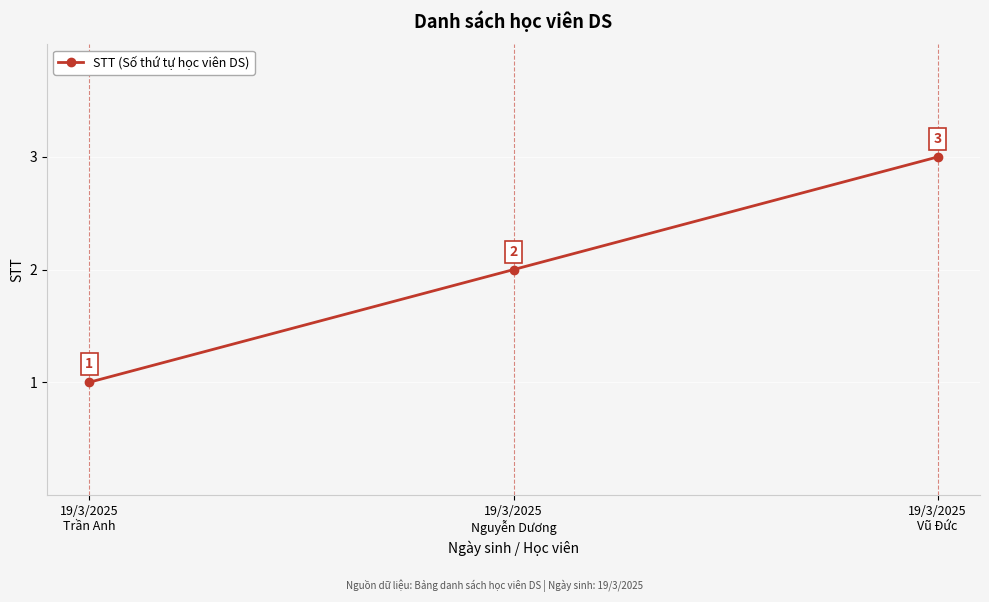

What is the greatest value displayed?

3